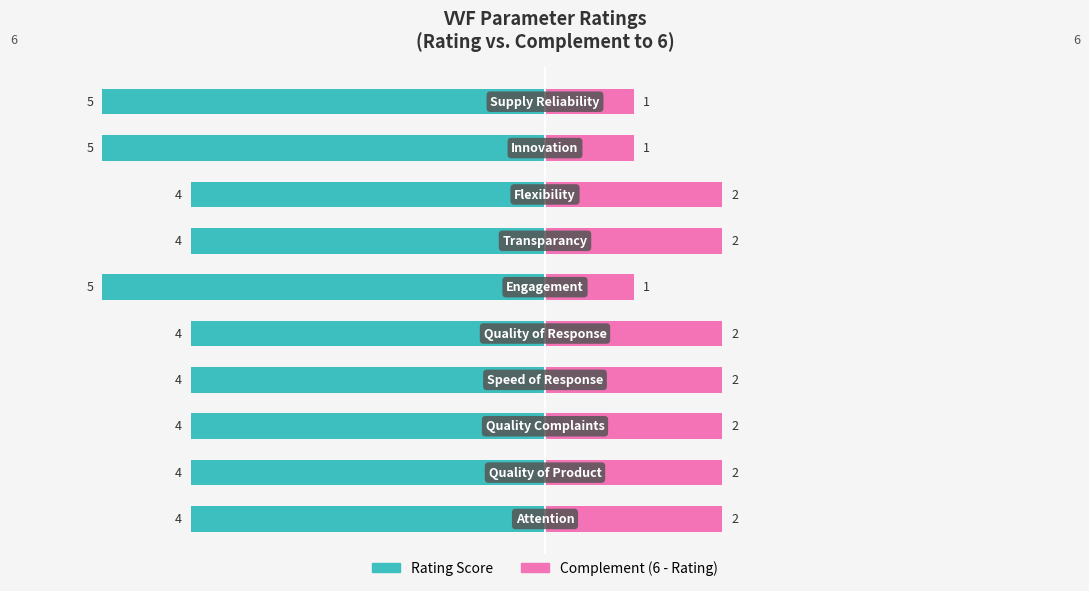

Count the number of data series in this chart.

2